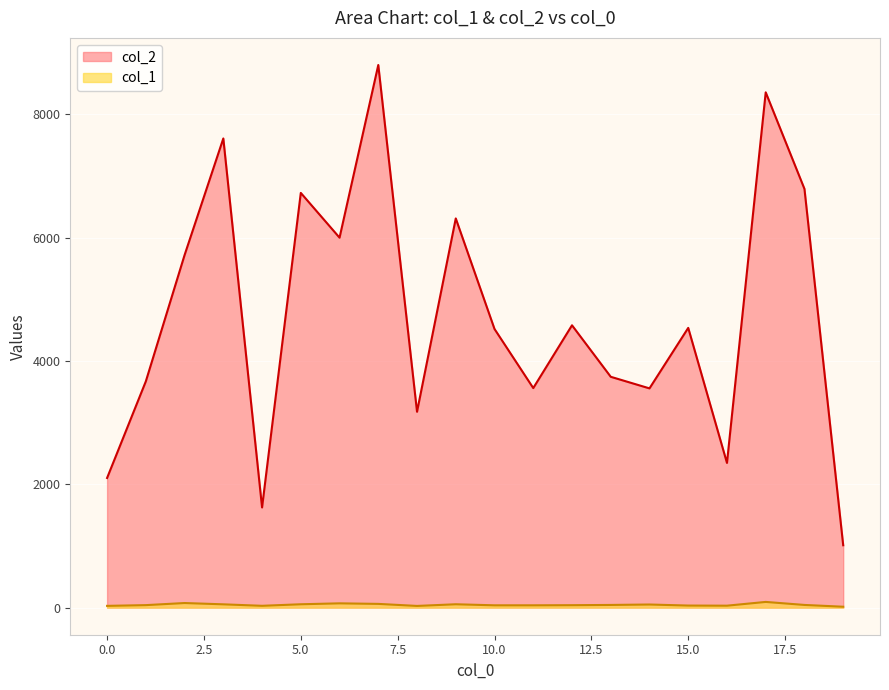

What is the average value of the col_2 series?

4736